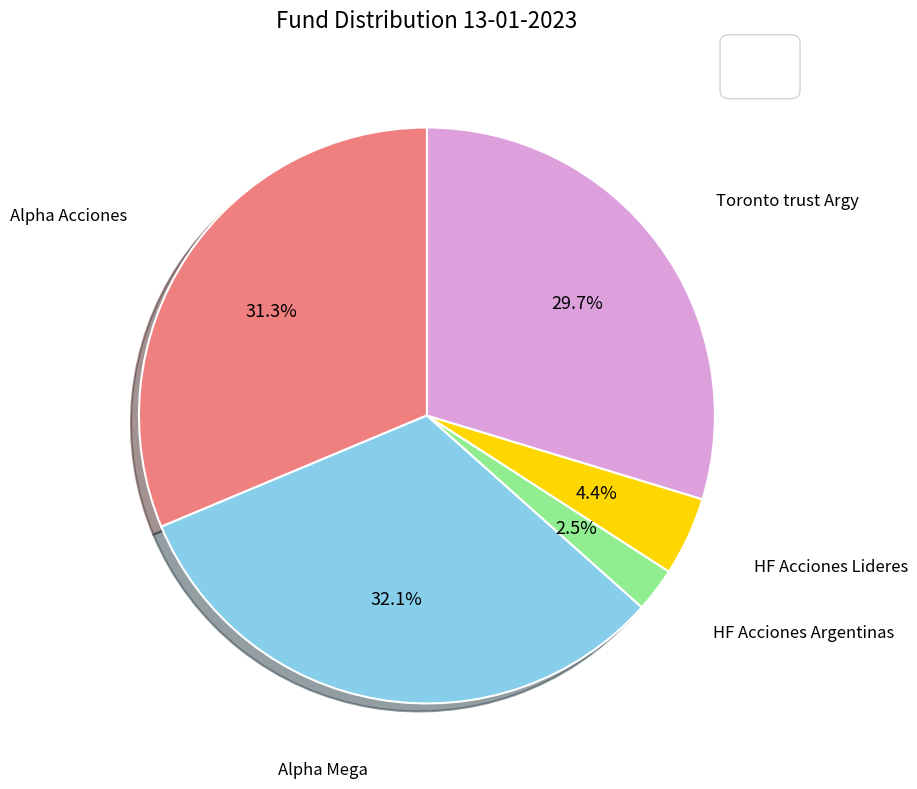

Count the number of slices in the pie.

5